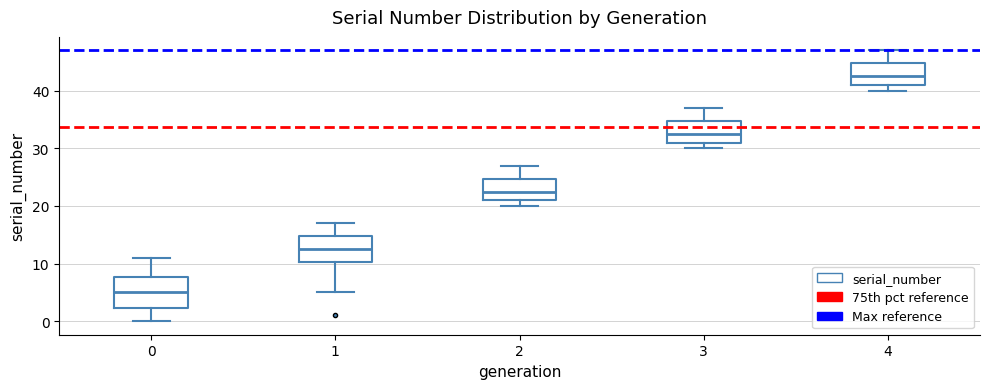

Reading left to right, transcribe this box plot: for each box, give where its median line is, the range the box spans, and where its two whiskers end, as read against the y-axis. The values are not printed on the chart, so give them approximately, as read against the axis.

0: median 5, box 2 to 8, whiskers 0 to 11
1: median 13, box 10 to 15, whiskers 5 to 17
2: median 23, box 21 to 25, whiskers 20 to 27
3: median 33, box 31 to 35, whiskers 30 to 37
4: median 43, box 41 to 45, whiskers 40 to 47